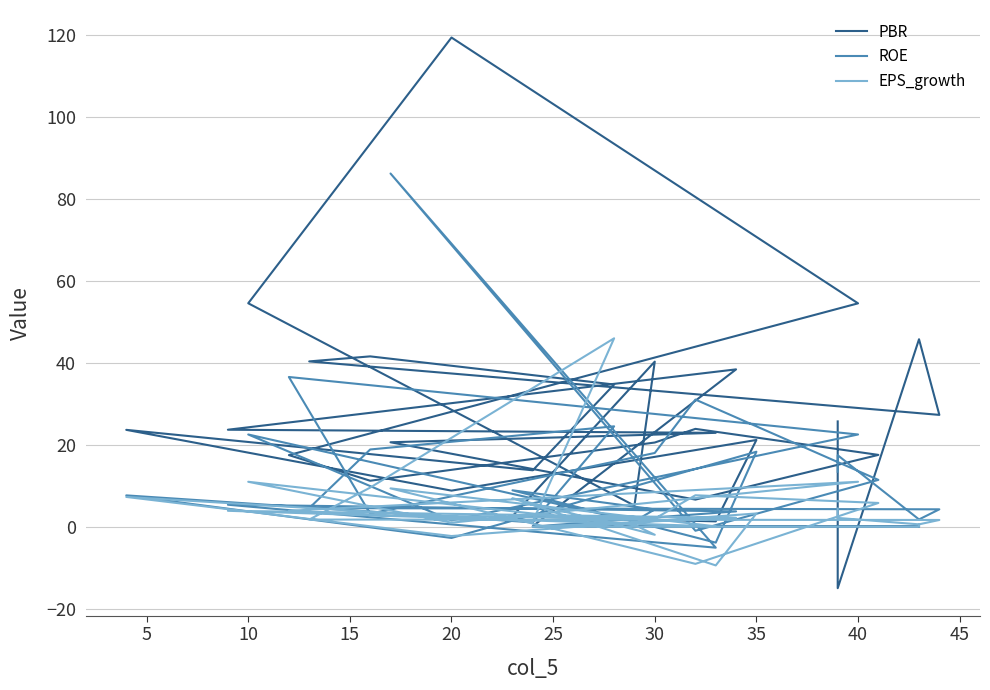

How many times do PBR and EPS_growth cross each other?

7